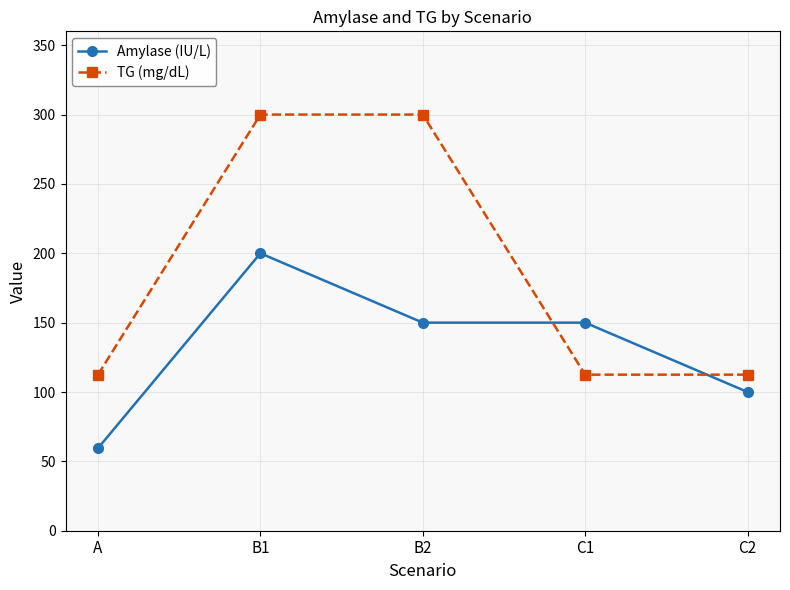

What is the average value of the TG (mg/dL) series?

187.5